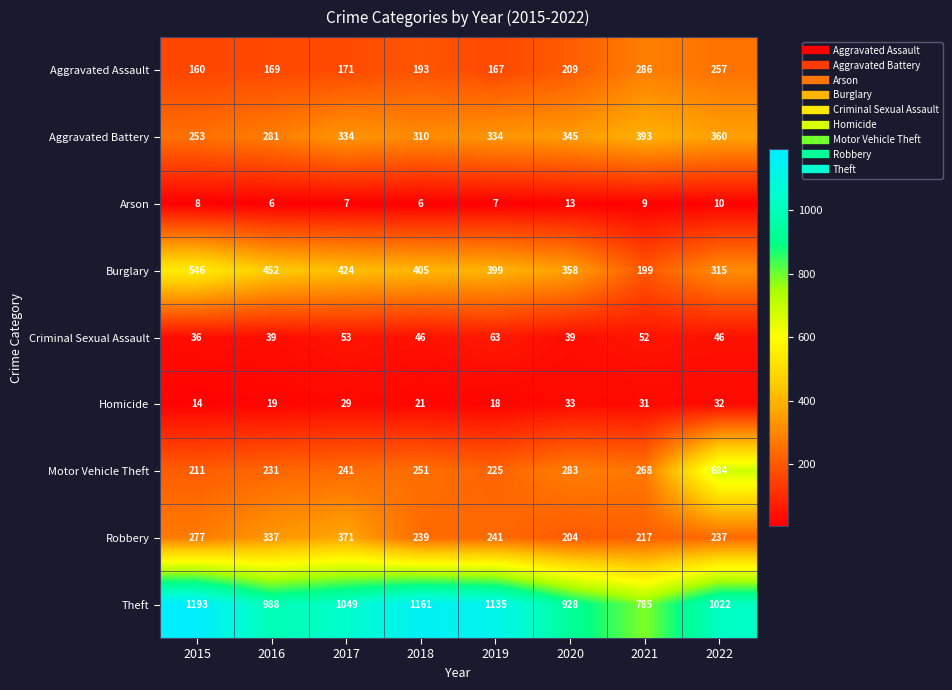

What is the maximum value shown in the chart?

1193